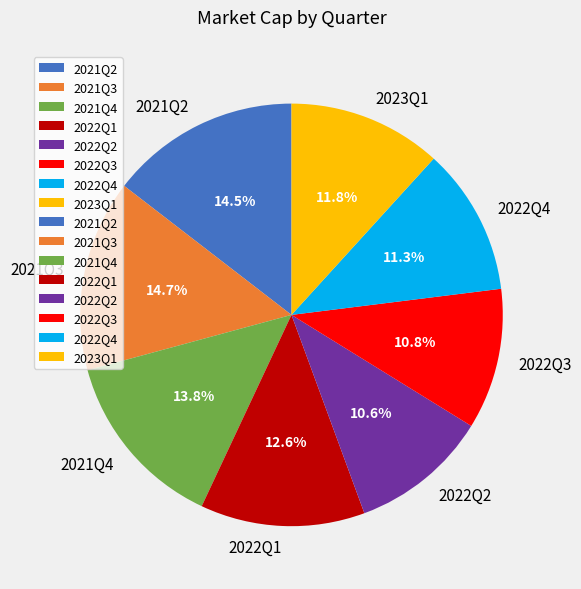

Is the sum of 2022Q1 and 2022Q4 greater than half?

No